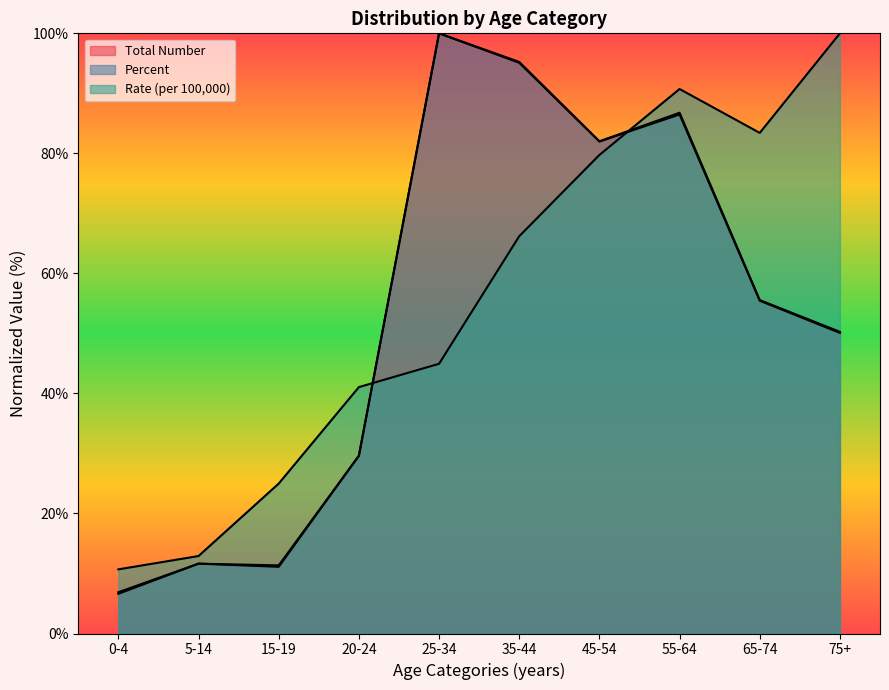

Which series changed the most between 5-14 and 35-44?

Percent